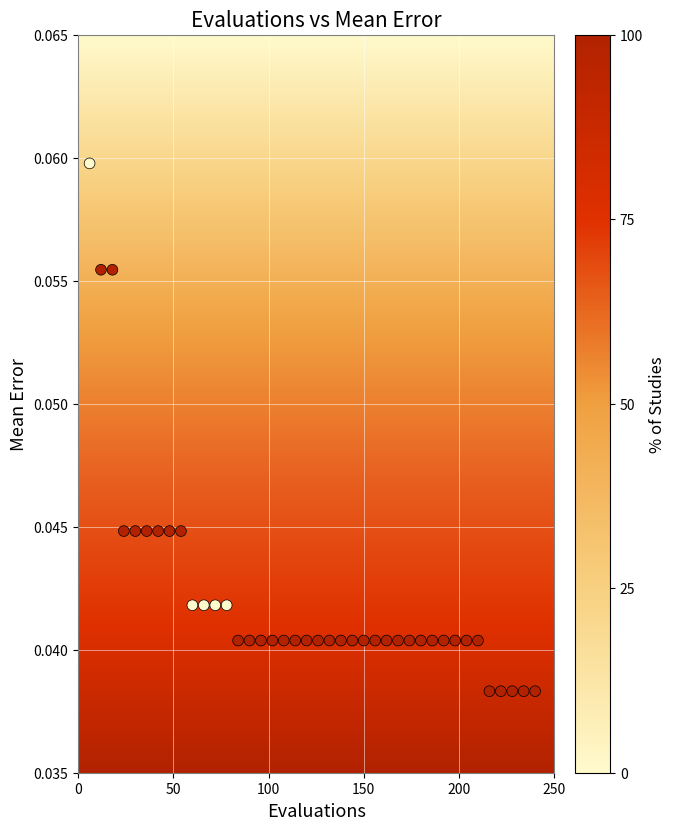

What is the range of X values (max minus min)?

234.0